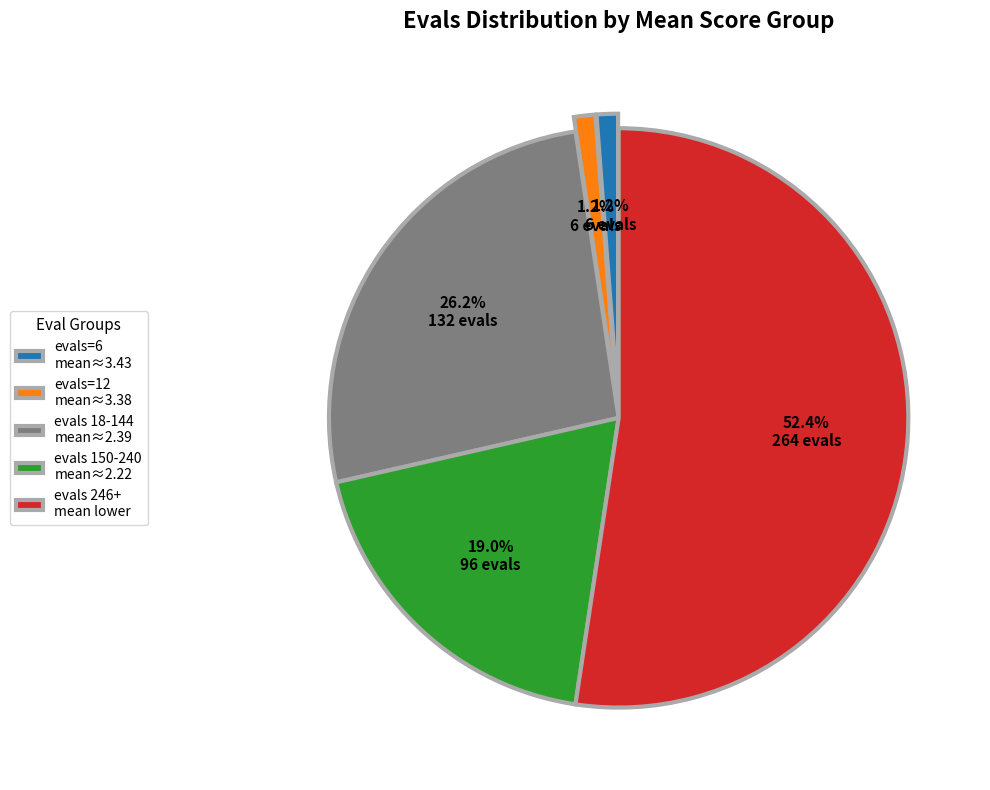

To the nearest percent, what is the average slice percentage?

20%